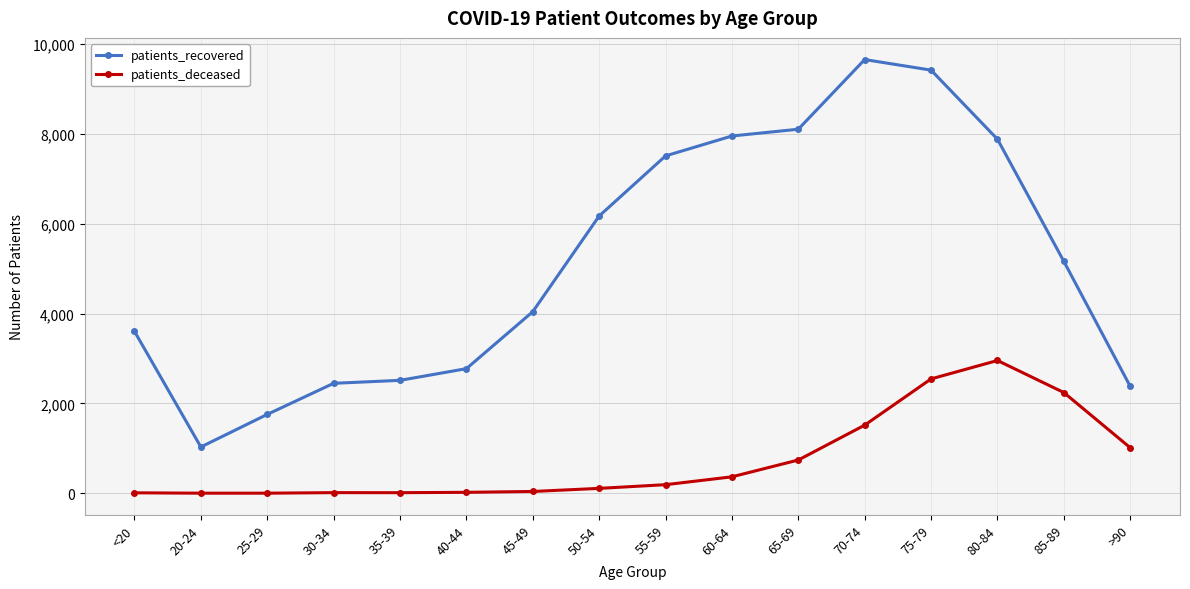

True or false: patients_deceased and patients_recovered cross at least once.

False